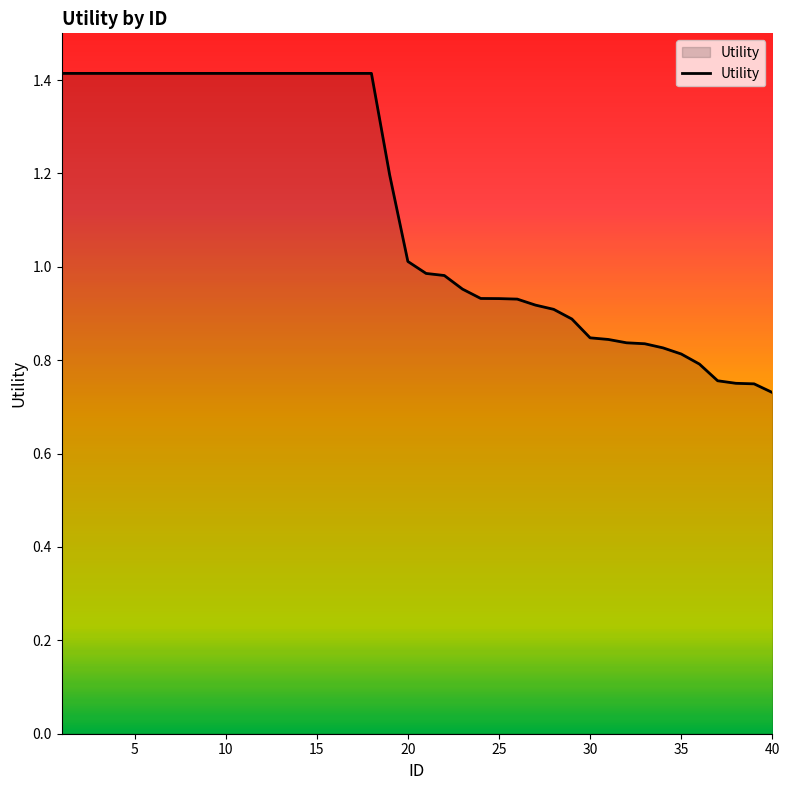

What is the maximum value shown in the chart?

1.4